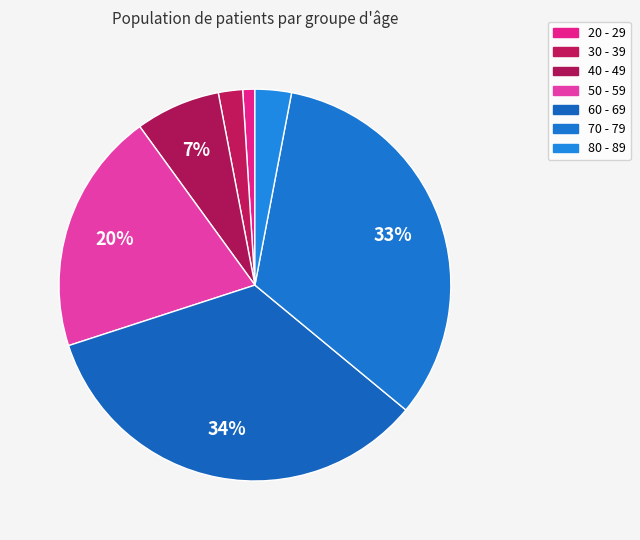

To the nearest percent, what percentage of the pie is 80 - 89?

3%